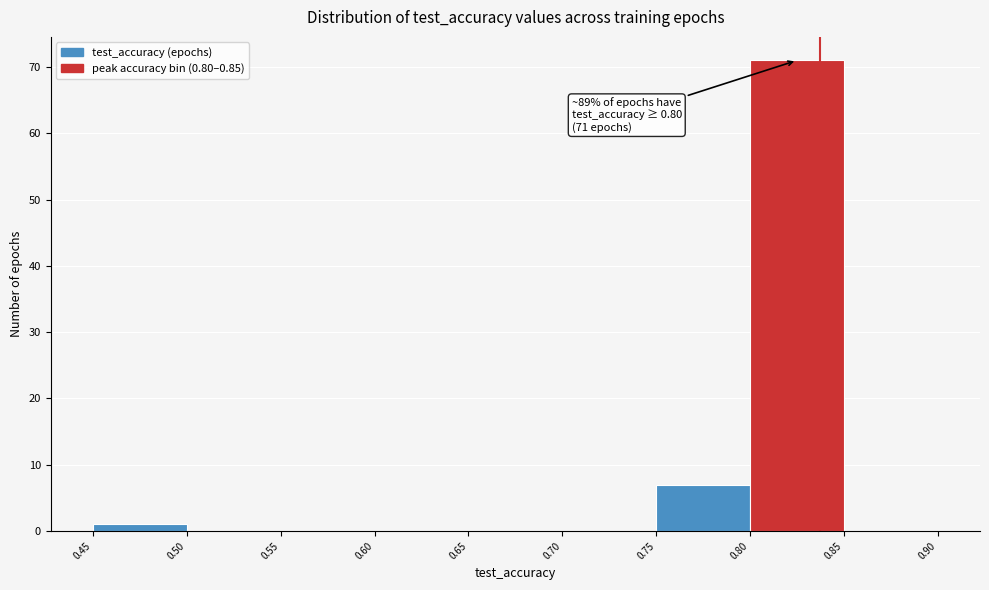

Over which range of the x-axis is the bar tallest?

0.80 to 0.85